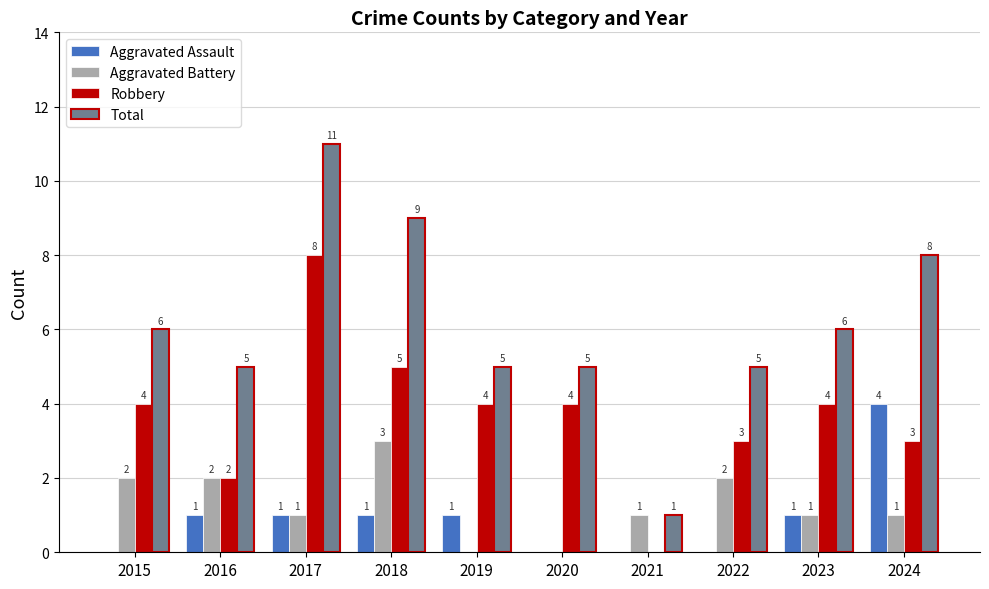

What is the maximum value shown in the chart?

11